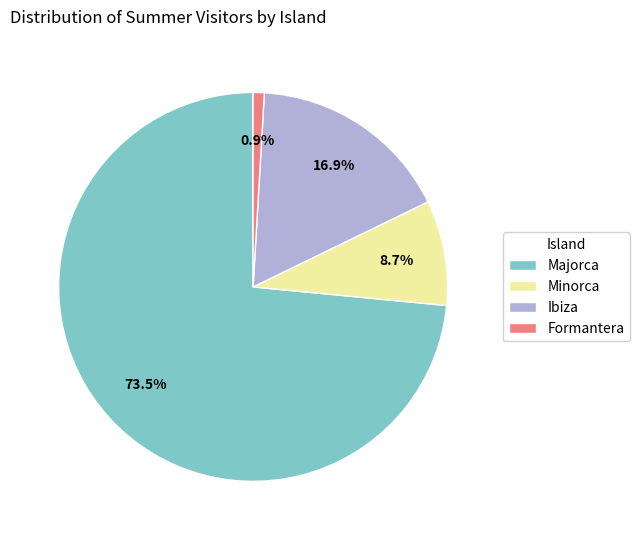

What is the majority slice?

Majorca